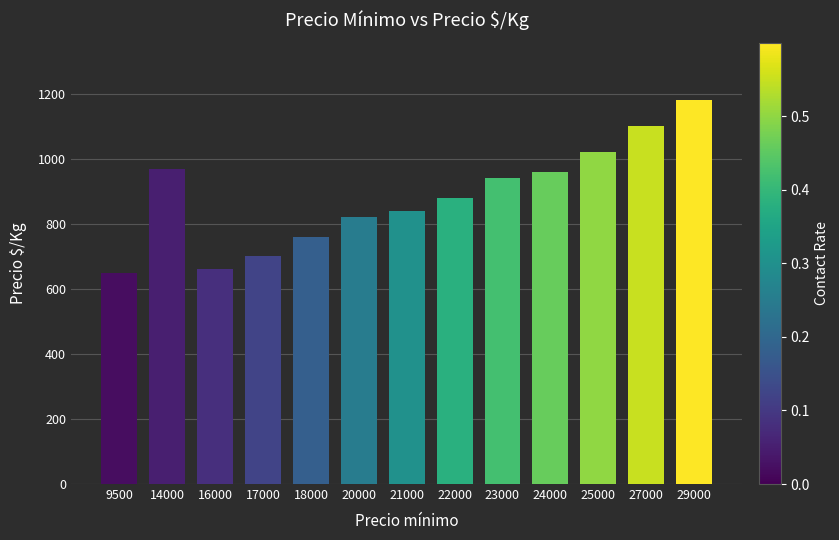

What is the ratio of the value at 22000 to the value at 24000?

0.9